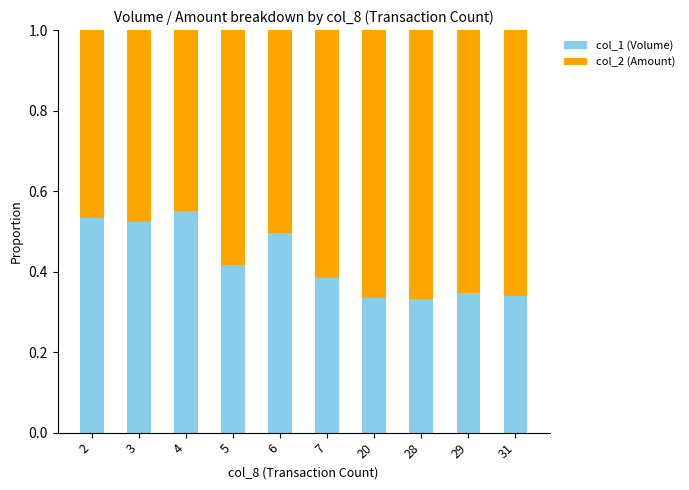

Count the col_1 (Volume) values in the range 0 to 1.

10